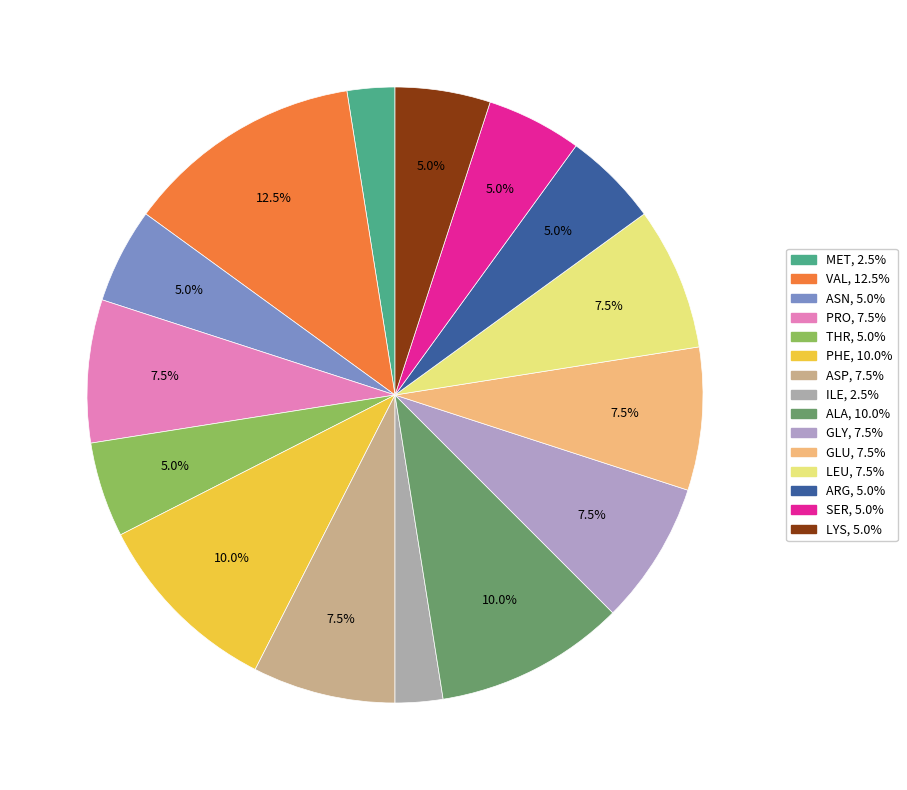

True or false: THR accounts for 12% of the total.

False